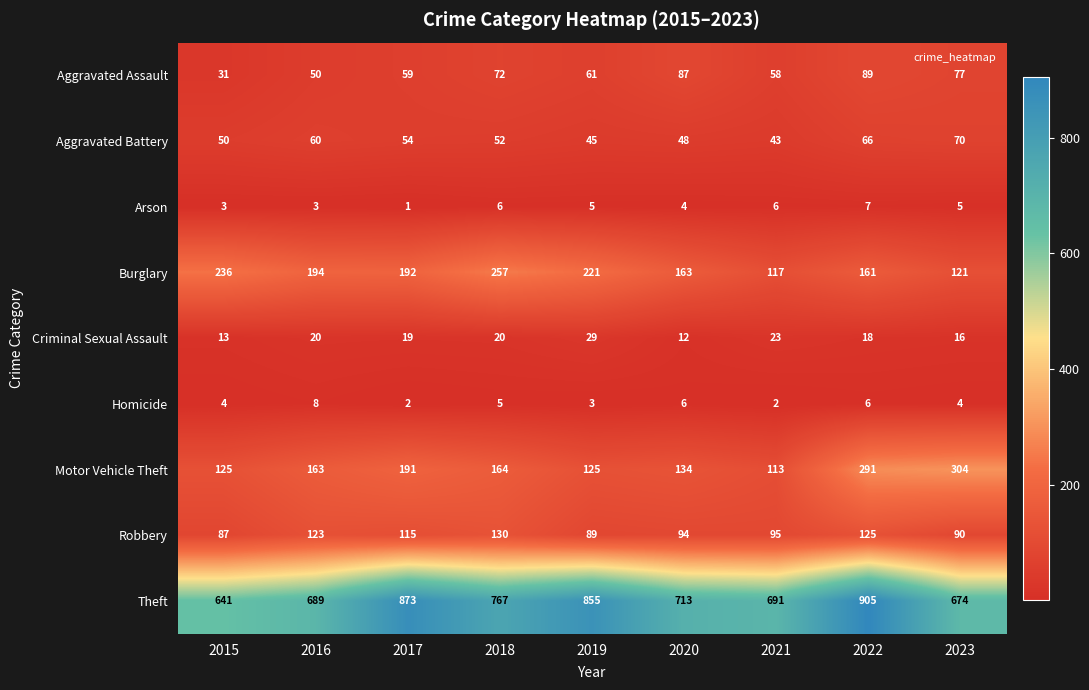

What is the spread (max minus min) of values at 2018?

762